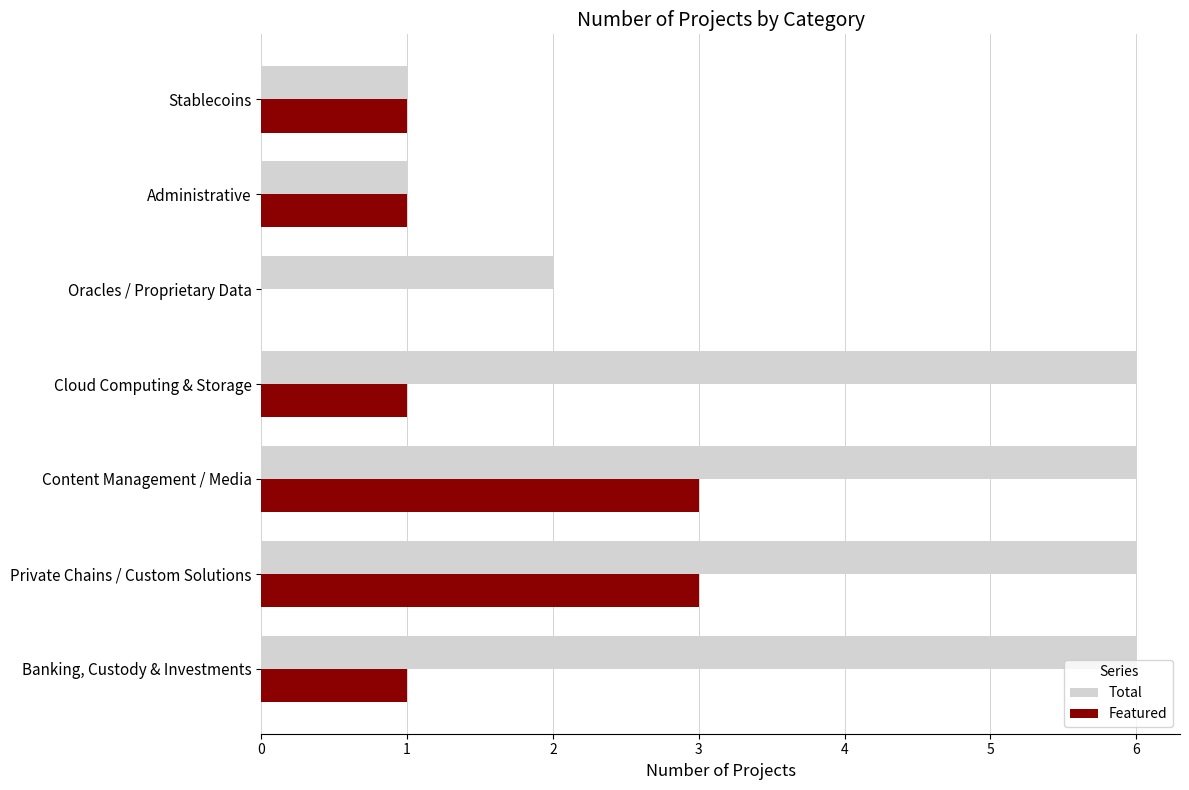

Which series has the largest total across all categories?

Total